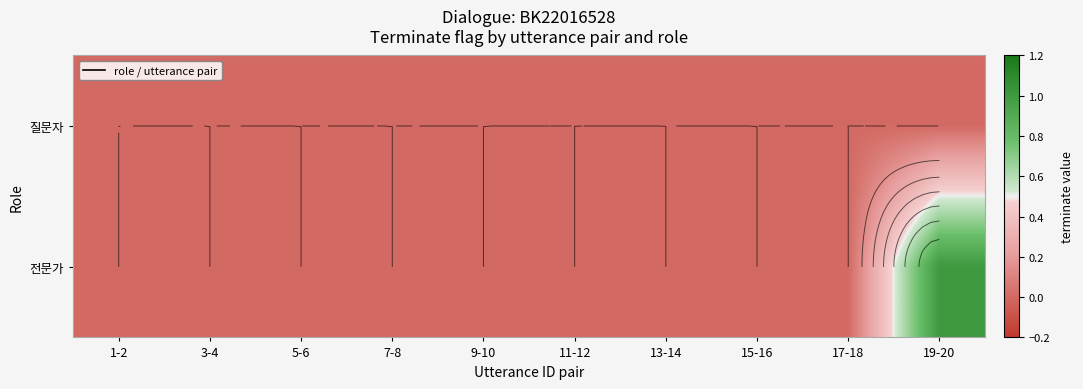

Between 9-10 and 11-12, which is larger?

9-10